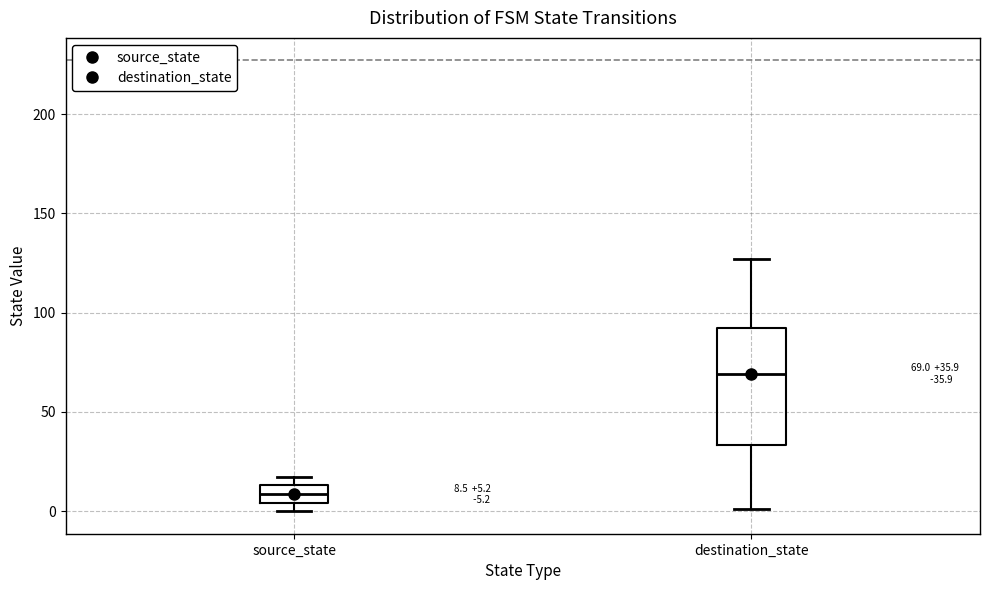

Which box is the tallest, from its lower edge to its upper edge?

destination_state